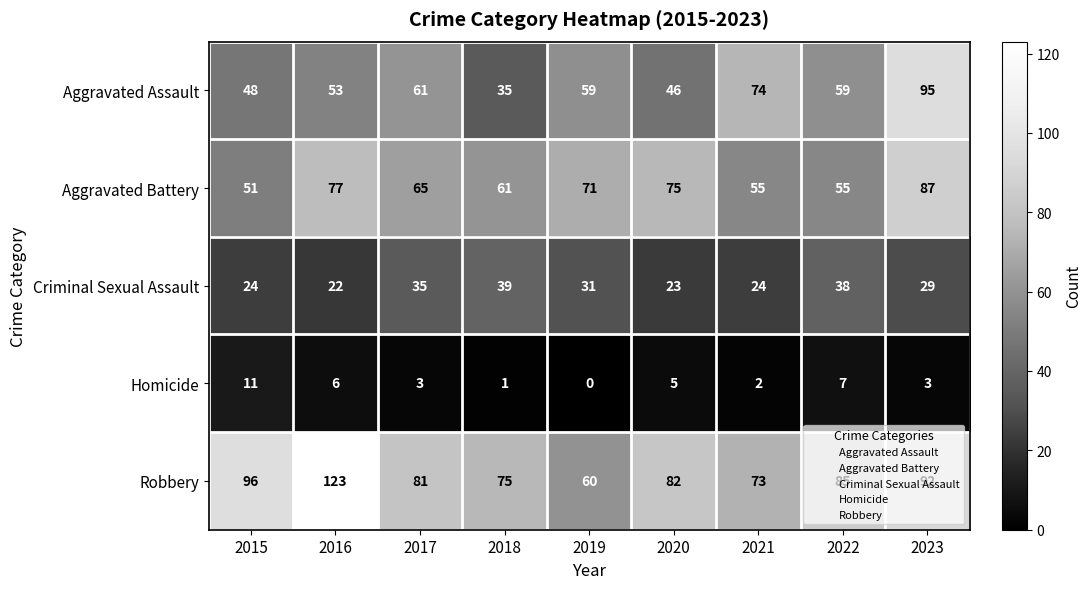

Which category has the highest value across all series?

2016